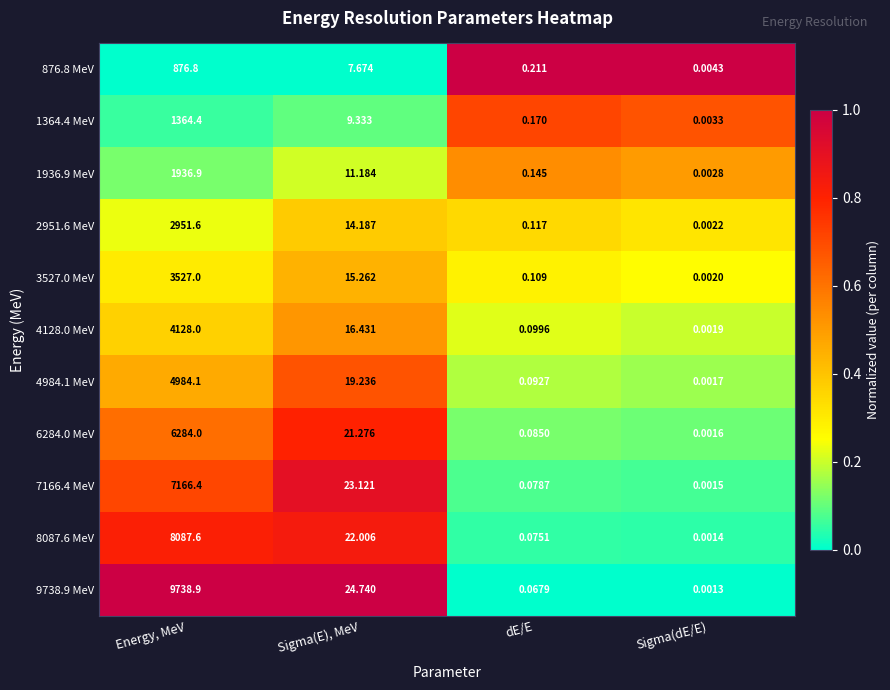

Where does the 1364.4 MeV series first go above 9?

Energy, MeV